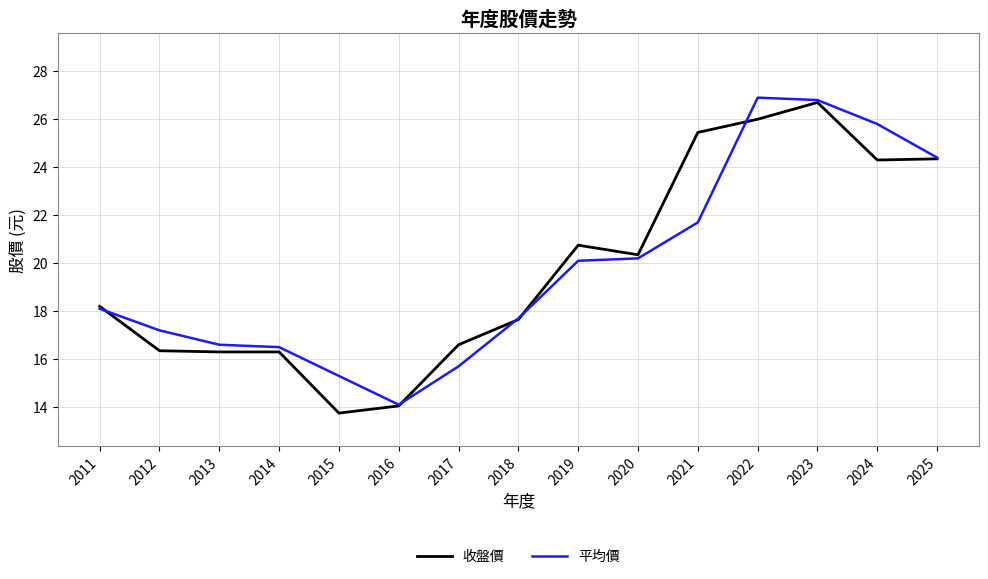

Is this an area chart (filled region under the line)?

No